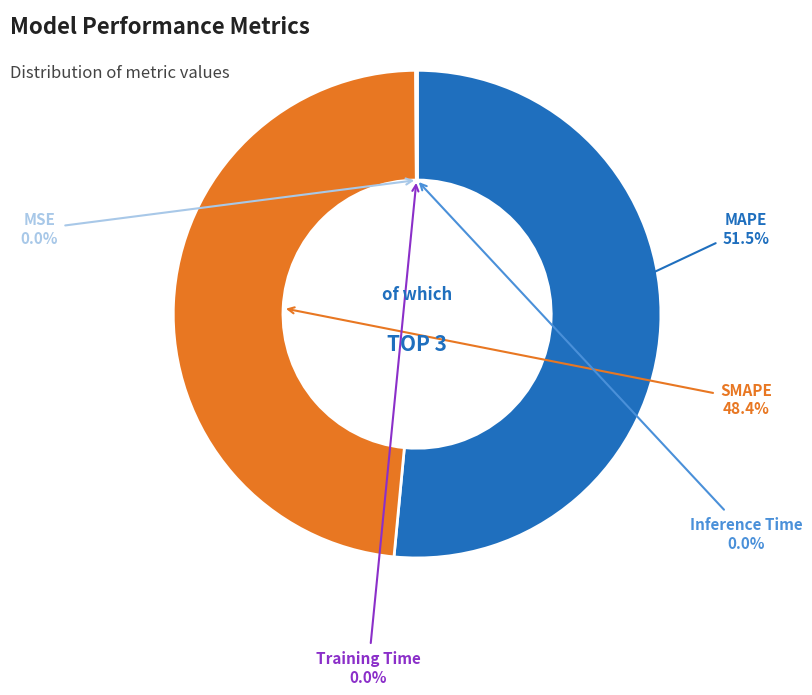

Which slice is the largest?

MAPE